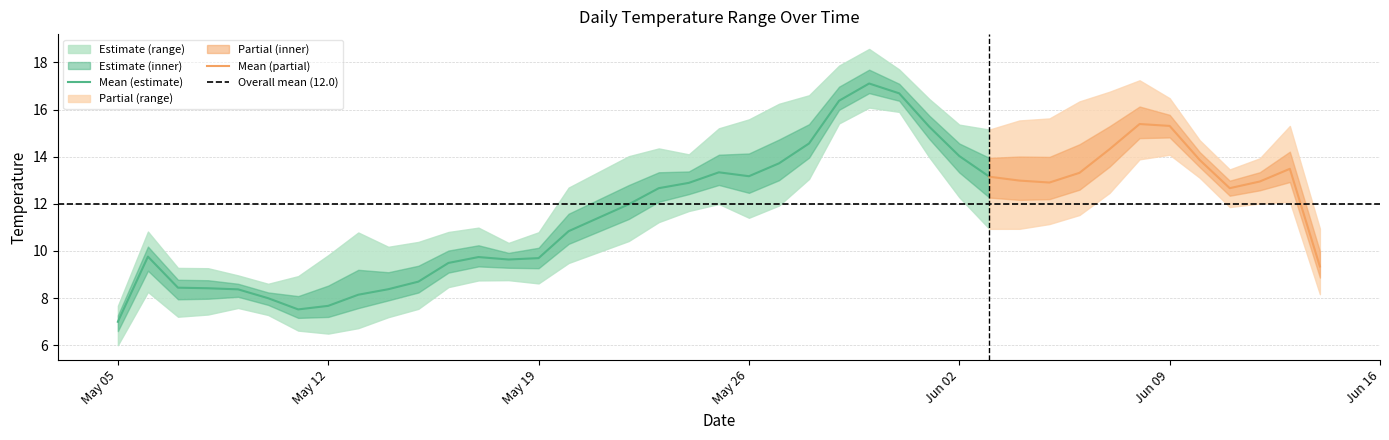

What is the sum of all minimum values?

427.2